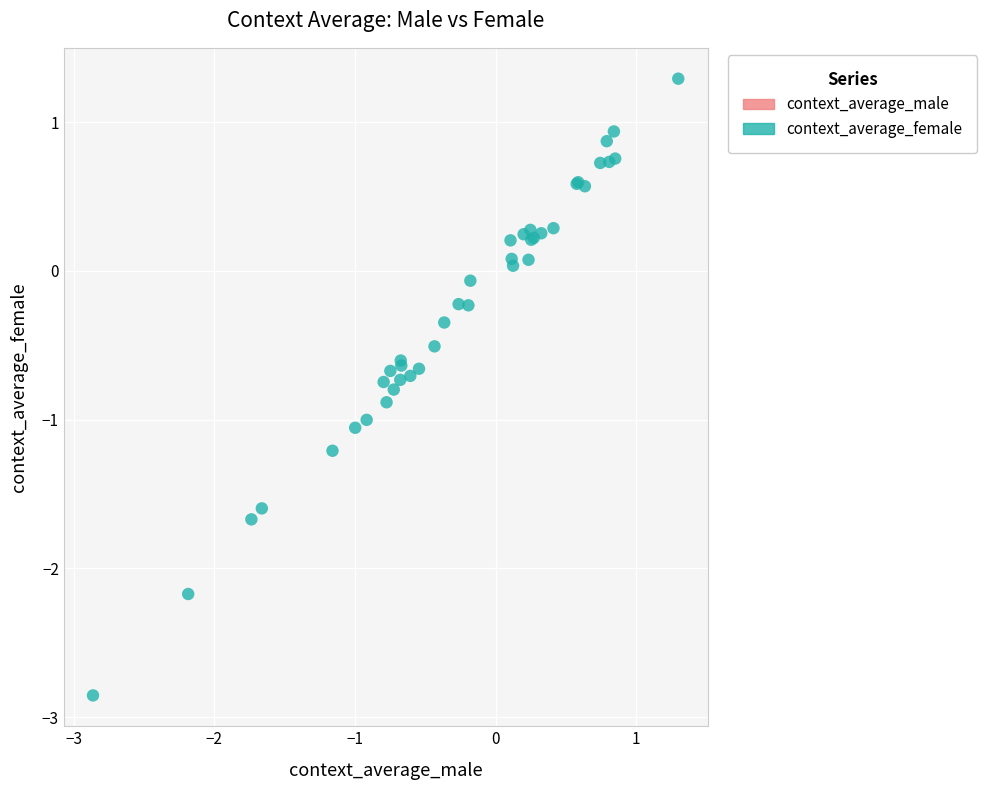

Which series reaches the maximum Y coordinate?

context_average_female